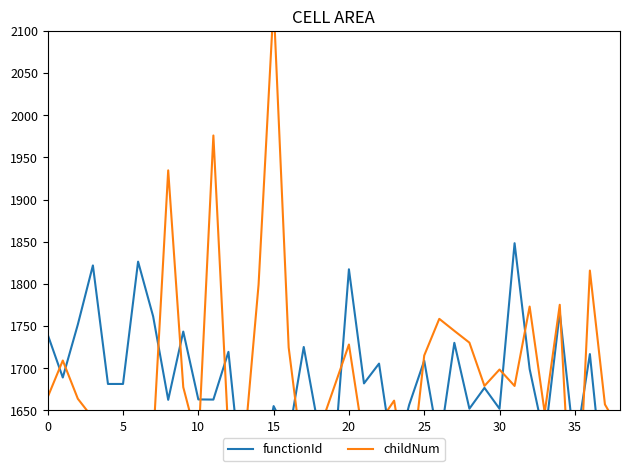

At which label does functionId reach its minimum?

37